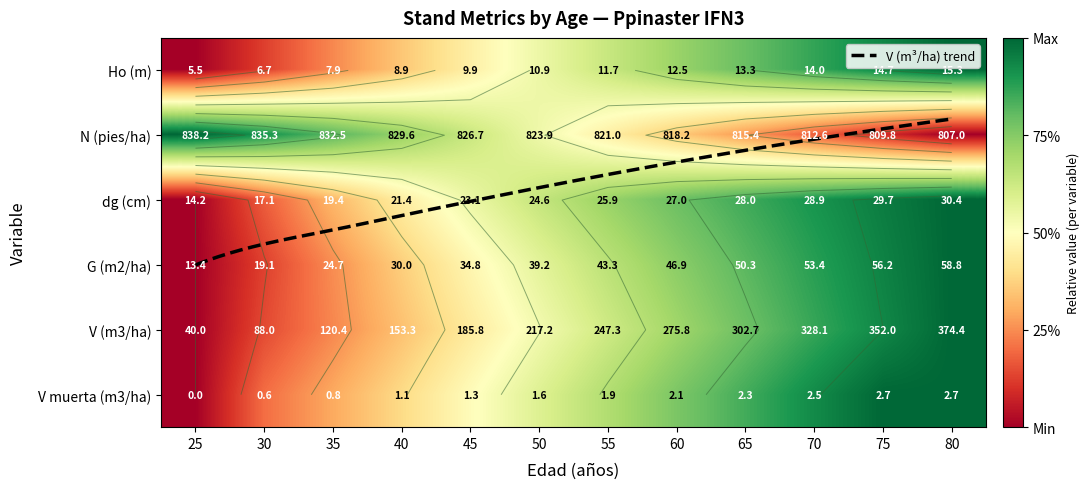

Rank the categories by G (m2/ha) value from lowest to highest.

25, 30, 35, 40, 45, 50, 55, 60, 65, 70, 75, 80